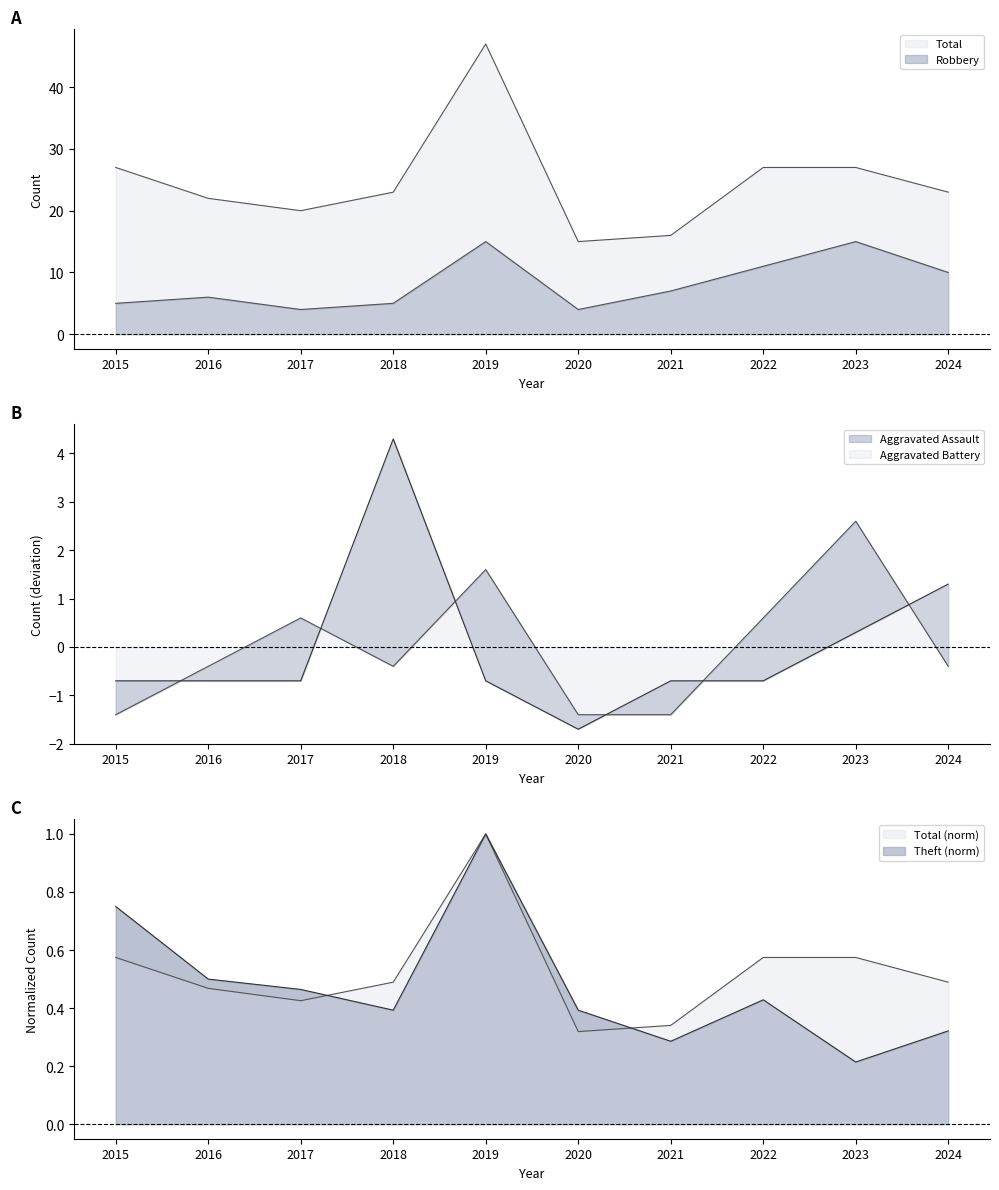

Which series changed the most between 2015 and 2018?

Aggravated Battery